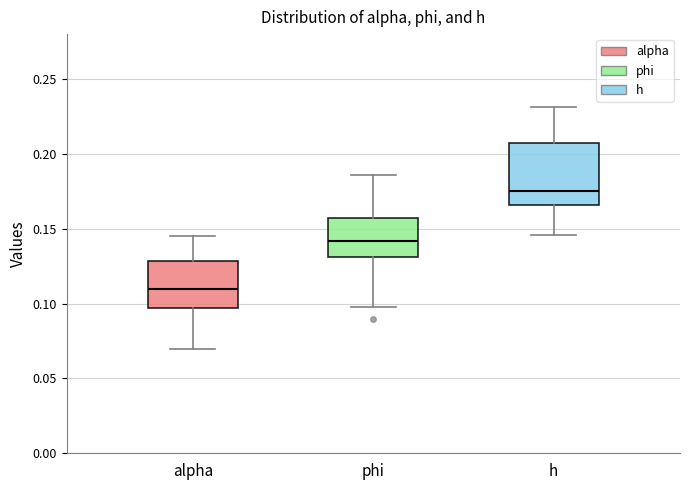

Which box has the lowest median line?

alpha